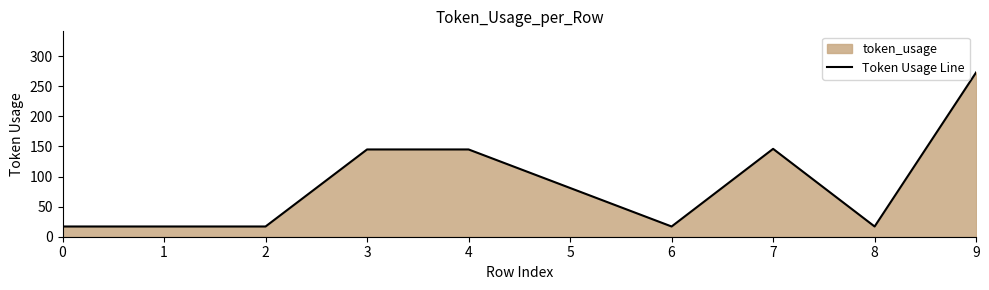

Reading right to left, what are all the values shown in this chart?

9=273	8=17	7=146	6=17	5=81	4=145	3=145	2=17	1=17	0=17